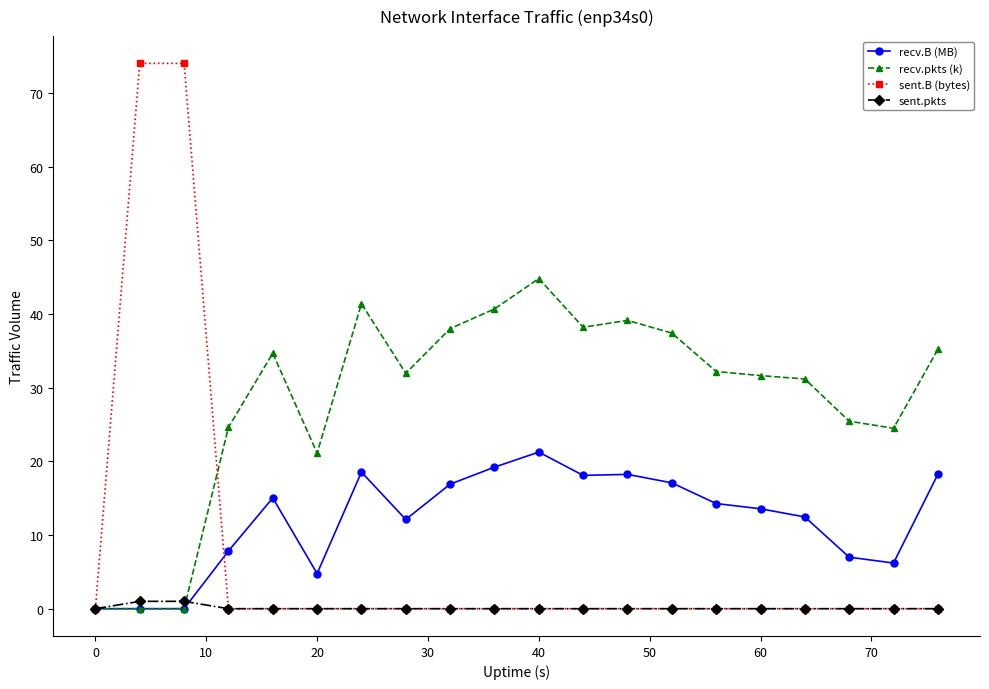

Rank the series by their average value, from lowest to highest.

sent.pkts, sent.B (bytes), recv.B (MB), recv.pkts (k)